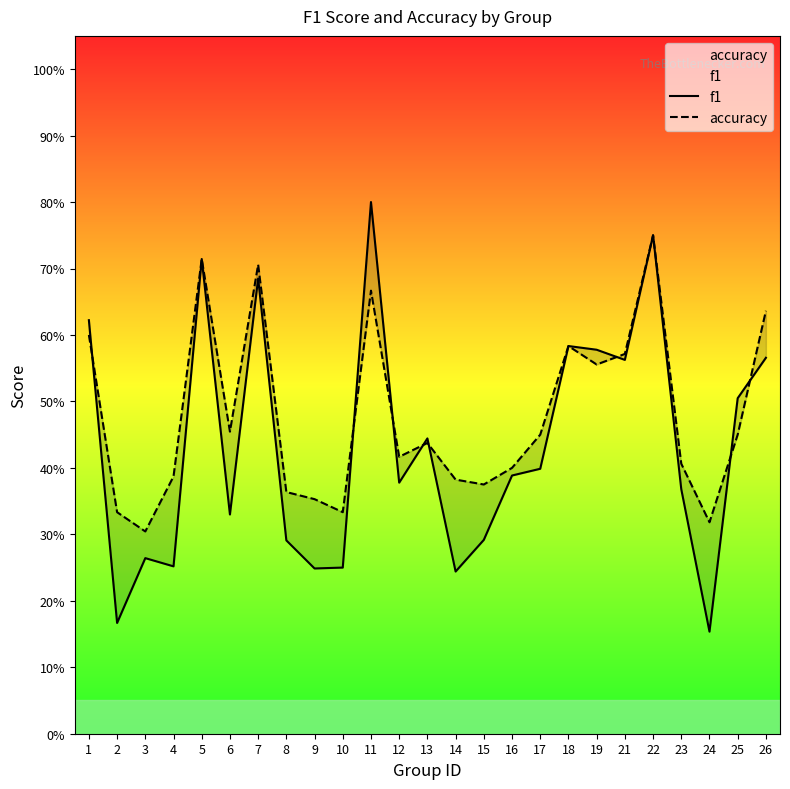

Which series ends up on top after the final intersection of accuracy and f1?

accuracy